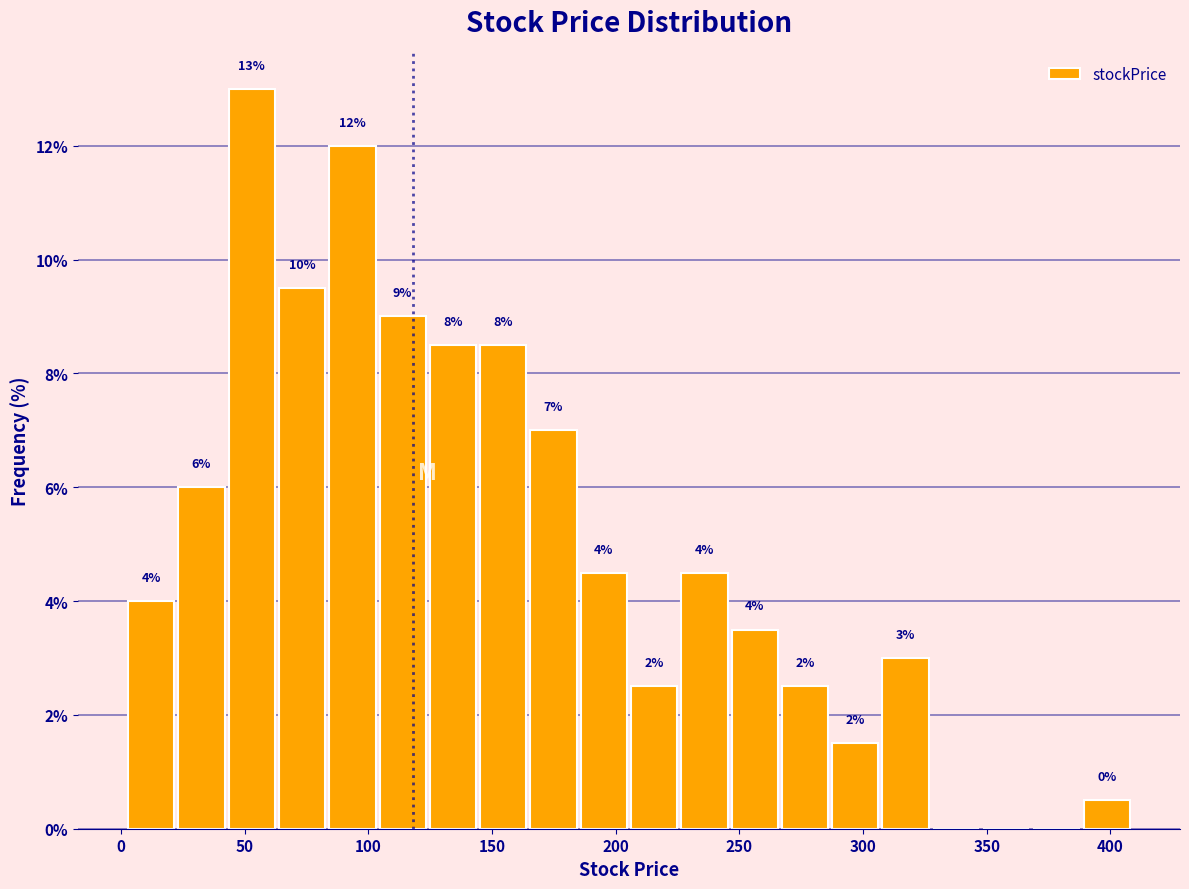

Which range on the x-axis has the tallest bar?

45 to 65